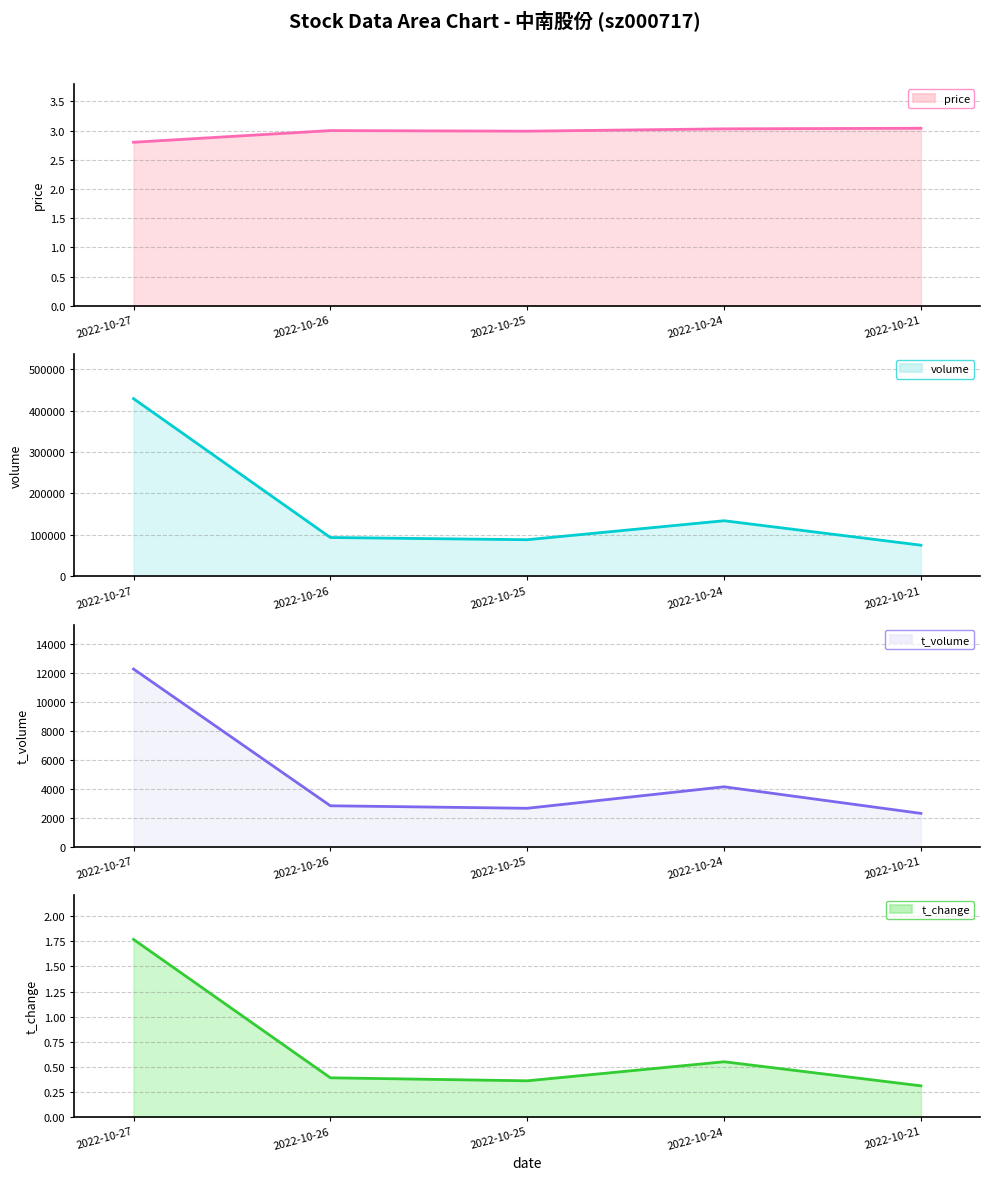

What value does the t_change line series have at 2022-10-24?

0.6